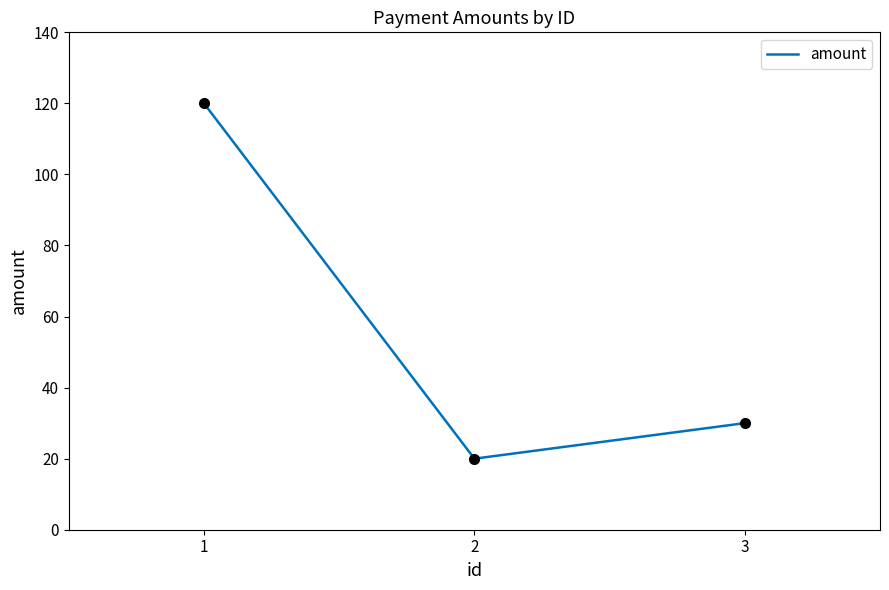

What is the ratio of the value at 3 to the value at 2?

1.5